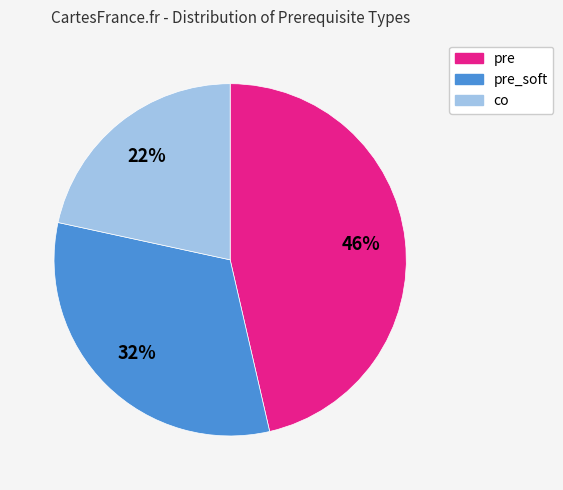

True or false: pre accounts for 46% of the total.

True